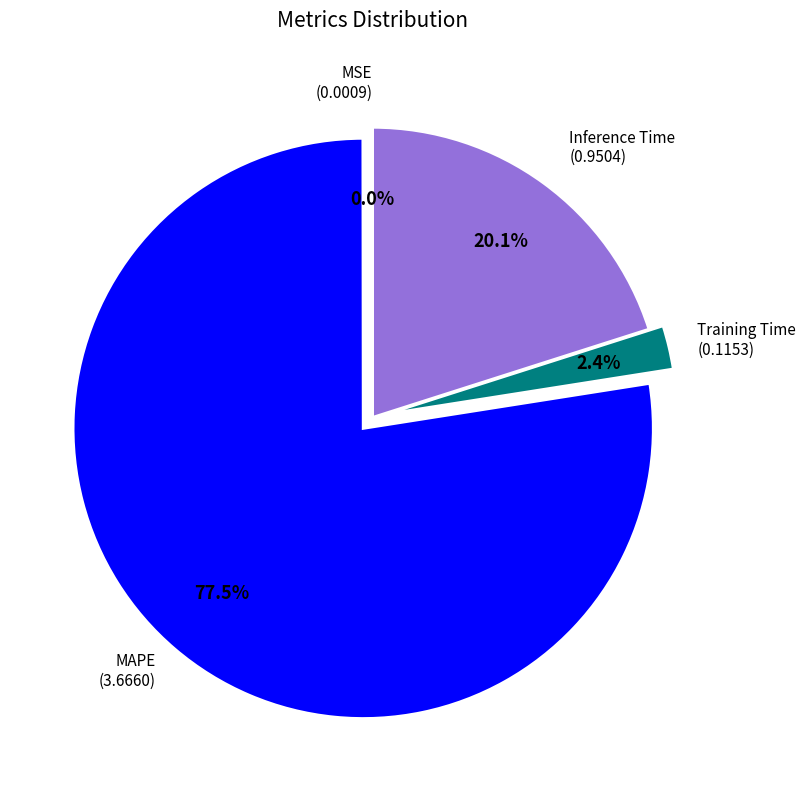

Is there any slice that represents more than half of the pie?

Yes